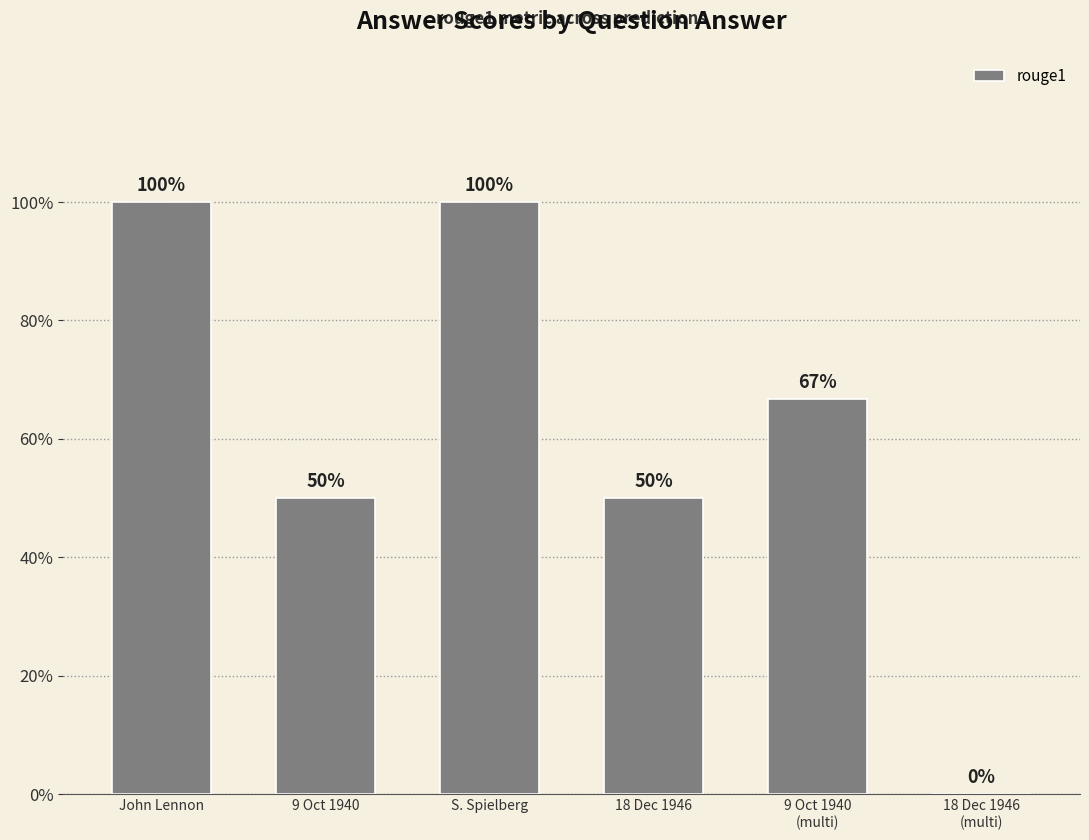

The chart shows a value of 1.0 at S. Spielberg. True or false?

True